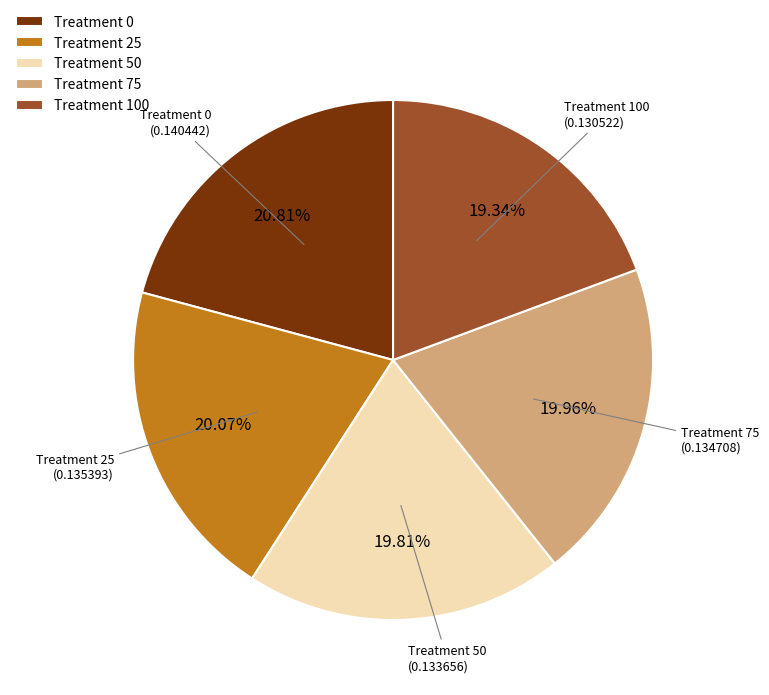

Do Treatment 100 and Treatment 50 together represent more than half of the pie?

No